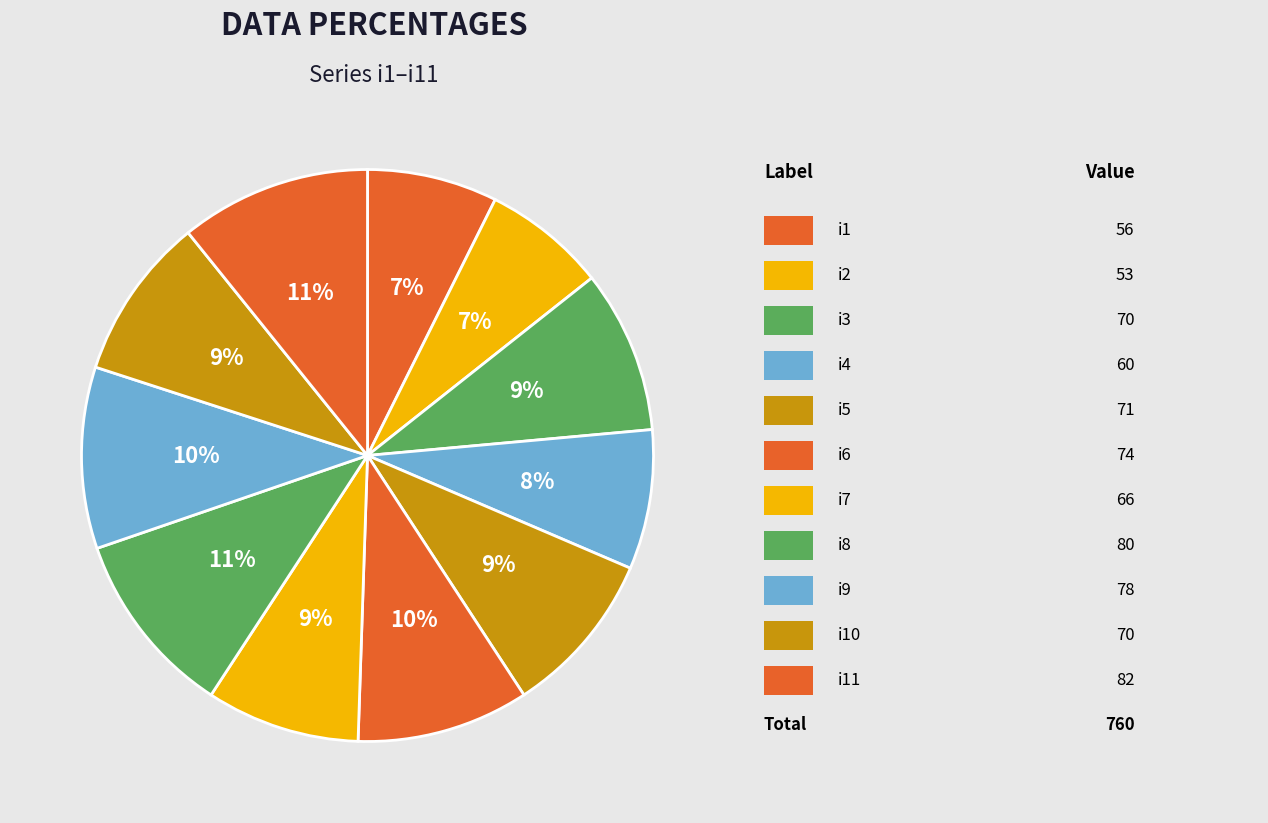

How many slices are in this pie chart?

11